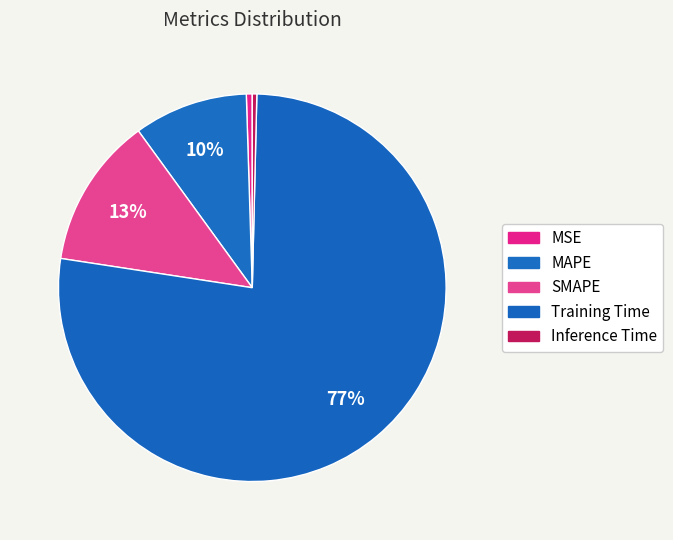

To the nearest percent, what percentage of the pie is SMAPE?

13%